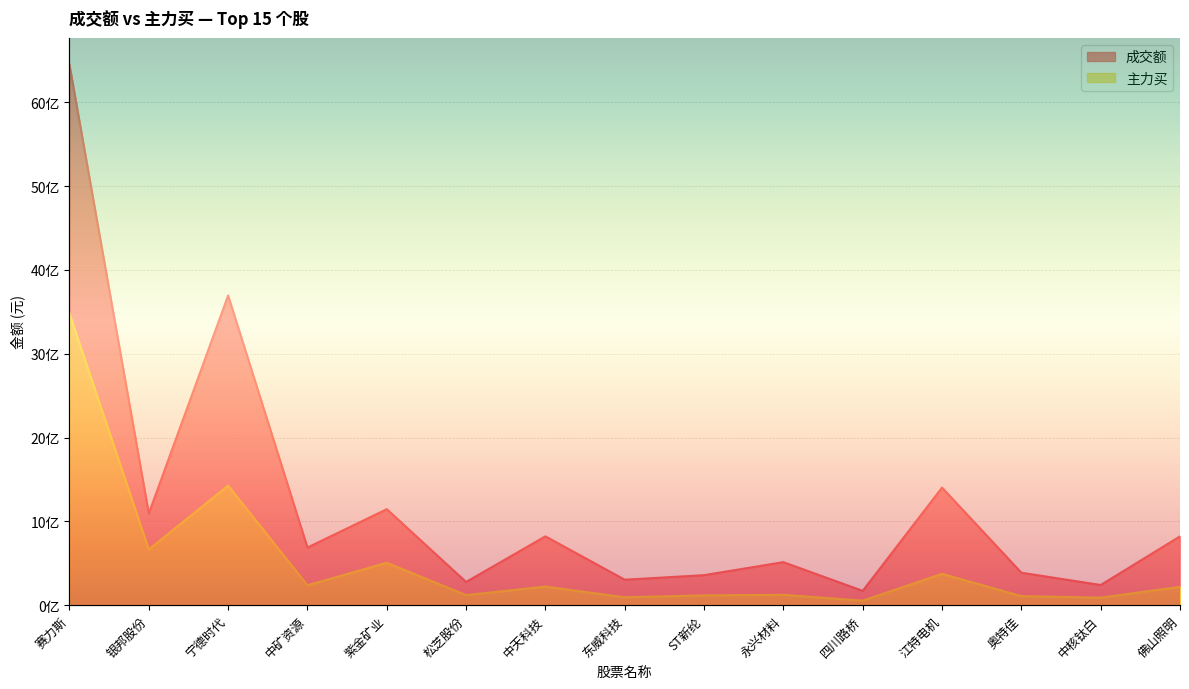

What is the total value across all series at 中核钛白?

329953072